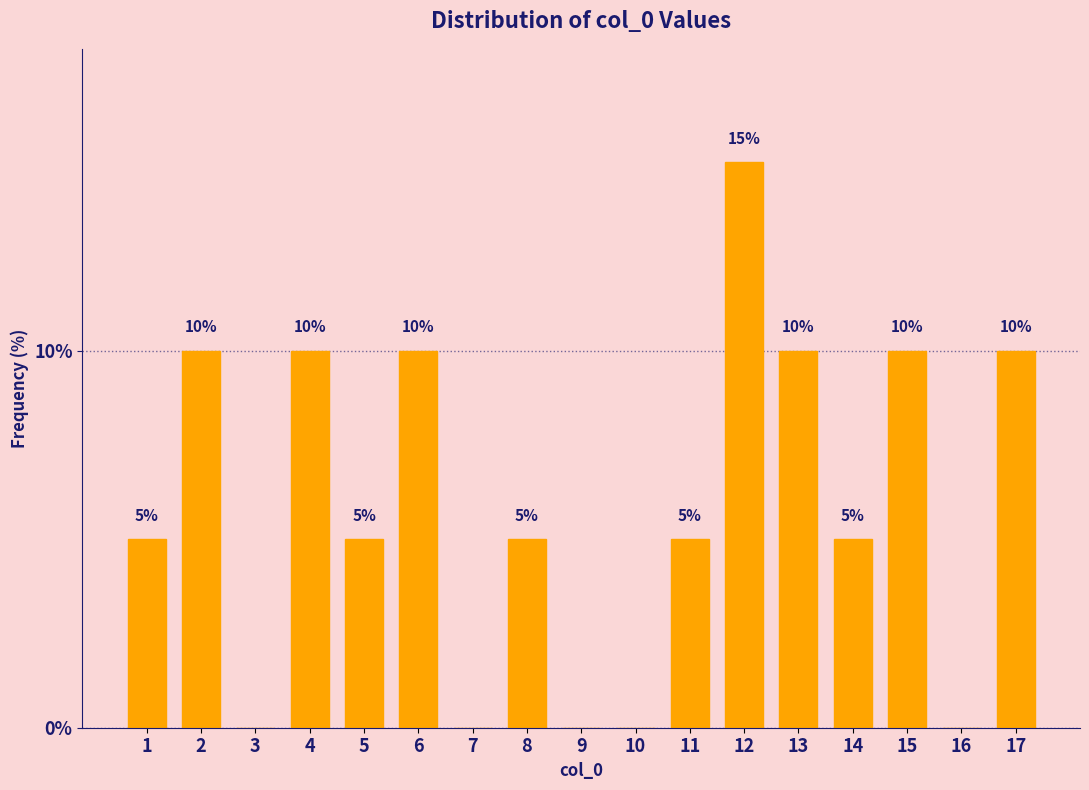

Reading left to right, what are all the values shown in this chart?

1=5	2=10	3=0	4=10	5=5	6=10	7=0	8=5	9=0	10=0	11=5	12=15	13=10	14=5	15=10	16=0	17=10